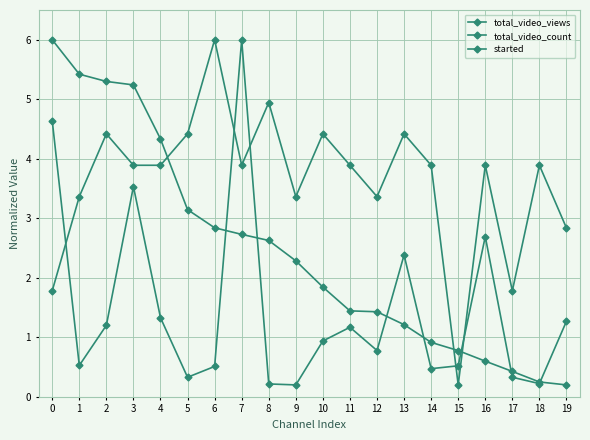

At how many categories does at least one series exceed 3?

17